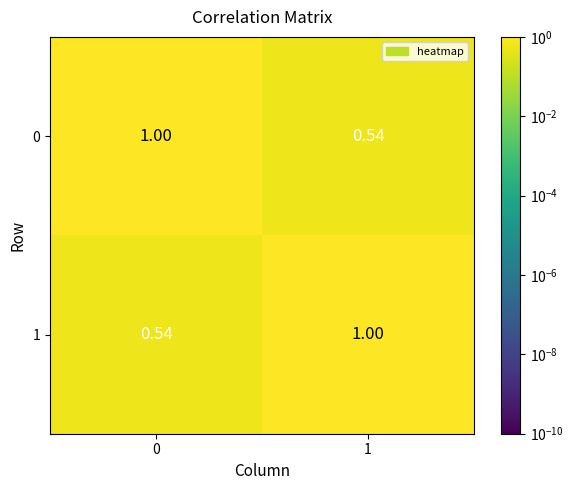

Is the value of 0 at 1 greater than the value of 1 at 1?

No